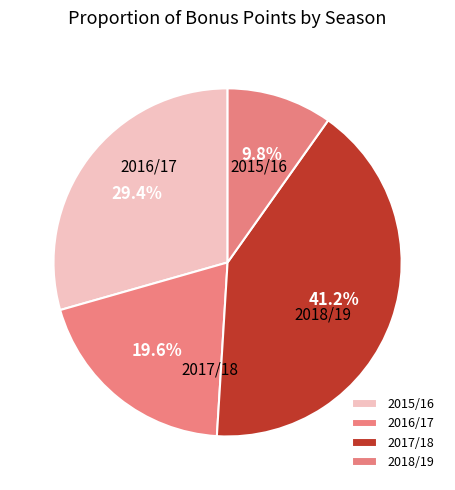

To the nearest percent, what percentage of the pie is 2015/16?

29%